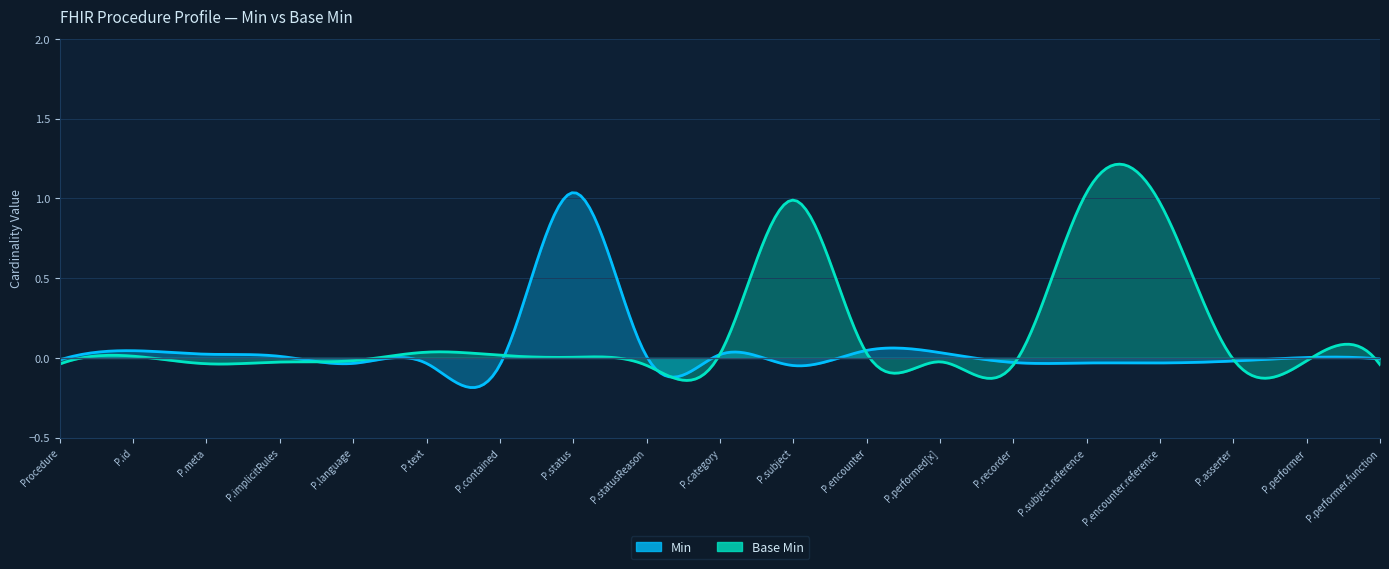

What are all the series names shown in the legend?

Min, Base Min